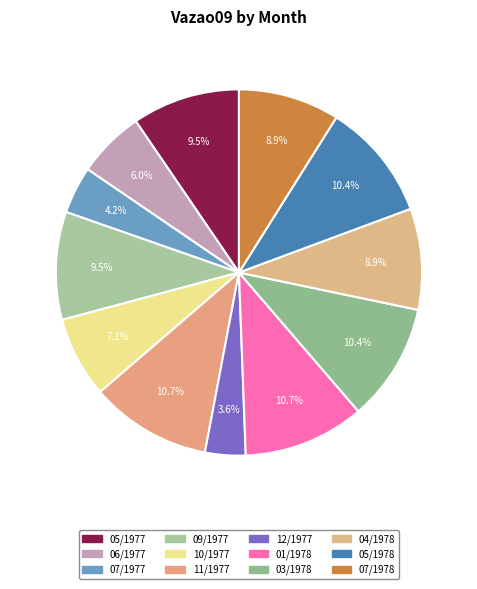

The 12/1977 slice represents 10% of the pie. True or false?

False